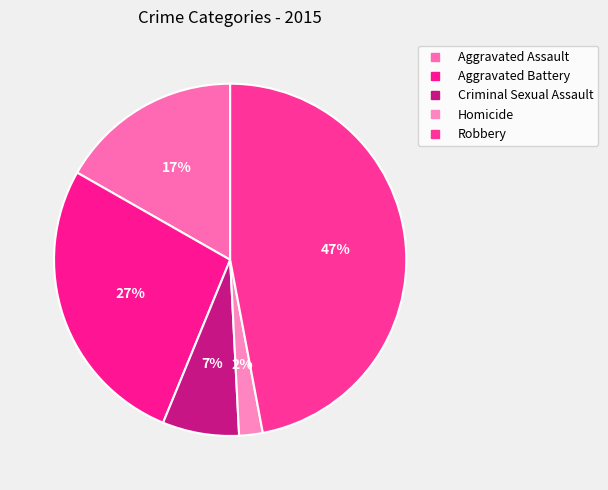

How many slices are in this pie chart?

5